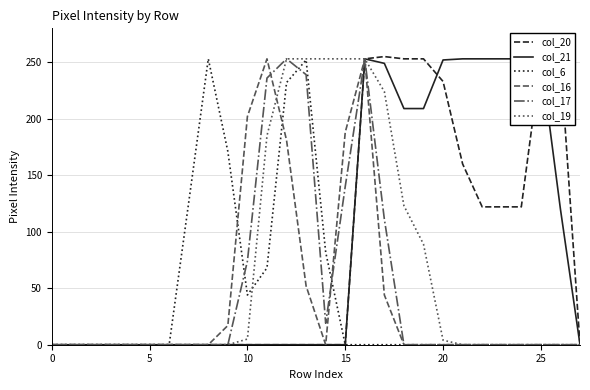

True or false: col_19 and col_20 intersect in this chart.

False